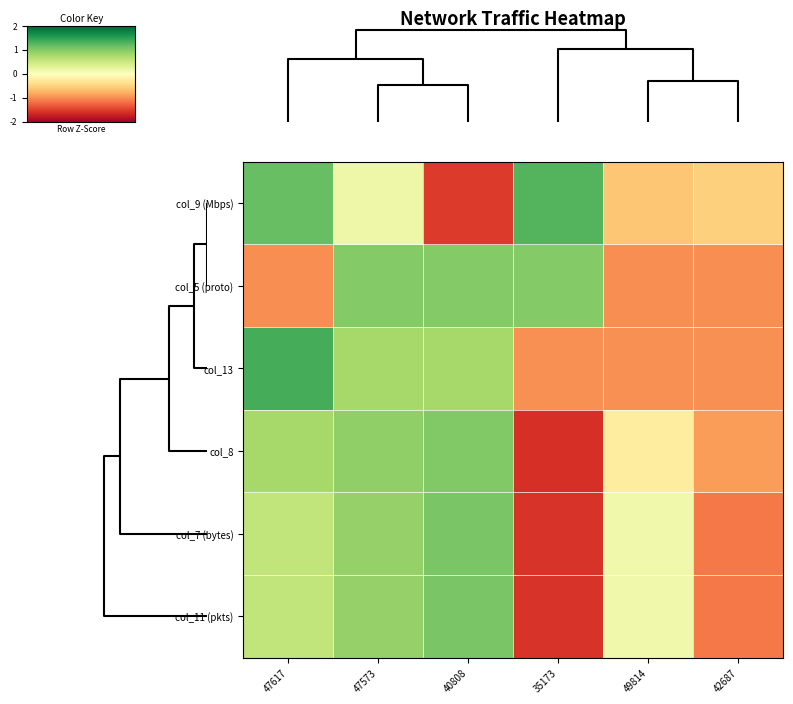

Reading left to right, what are all the values shown in this chart?

col_9 (Mbps): 47617=1.2	47573=0.2	40808=-1.5	35173=1.3	49814=-0.6	42687=-0.5
col_5 (proto): 47617=-1.0	47573=1.0	40808=1.0	35173=1.0	49814=-1.0	42687=-1.0
col_13: 47617=1.4	47573=0.8	40808=0.8	35173=-1.0	49814=-1.0	42687=-1.0
col_8: 47617=0.8	47573=0.9	40808=1.0	35173=-1.6	49814=-0.2	42687=-0.9
col_7 (bytes): 47617=0.6	47573=0.9	40808=1.1	35173=-1.6	49814=0.1	42687=-1.1
col_11 (pkts): 47617=0.6	47573=0.9	40808=1.1	35173=-1.6	49814=0.1	42687=-1.1